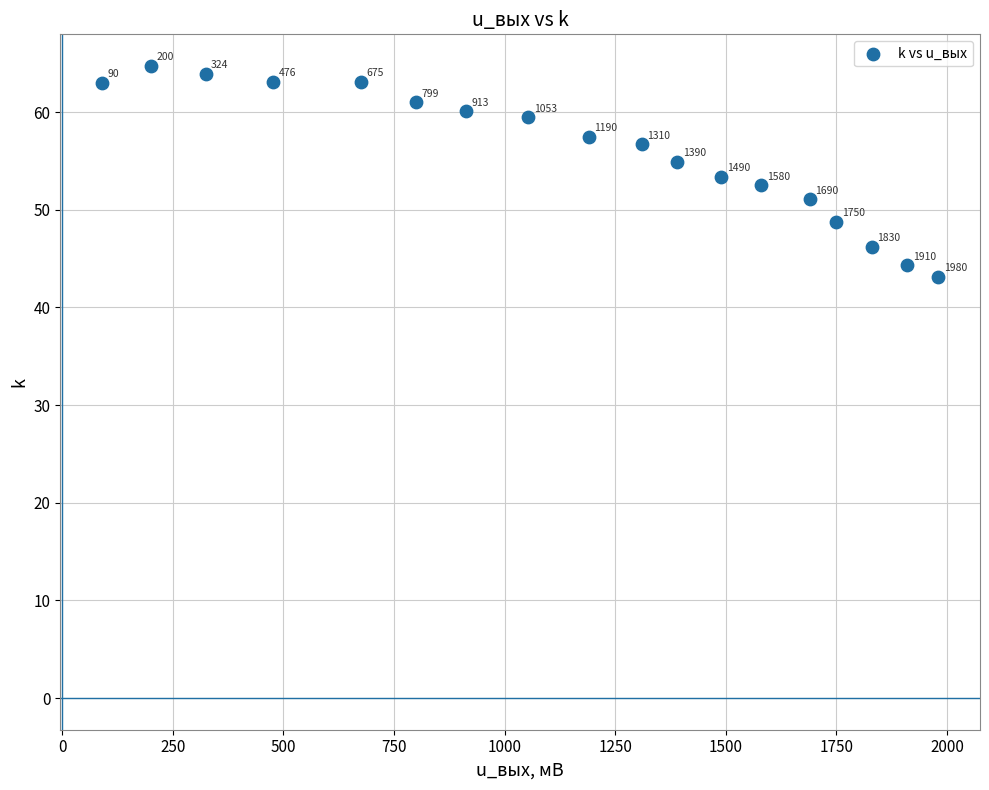

What Y value in the scatter plot is closest to 53?

53.4